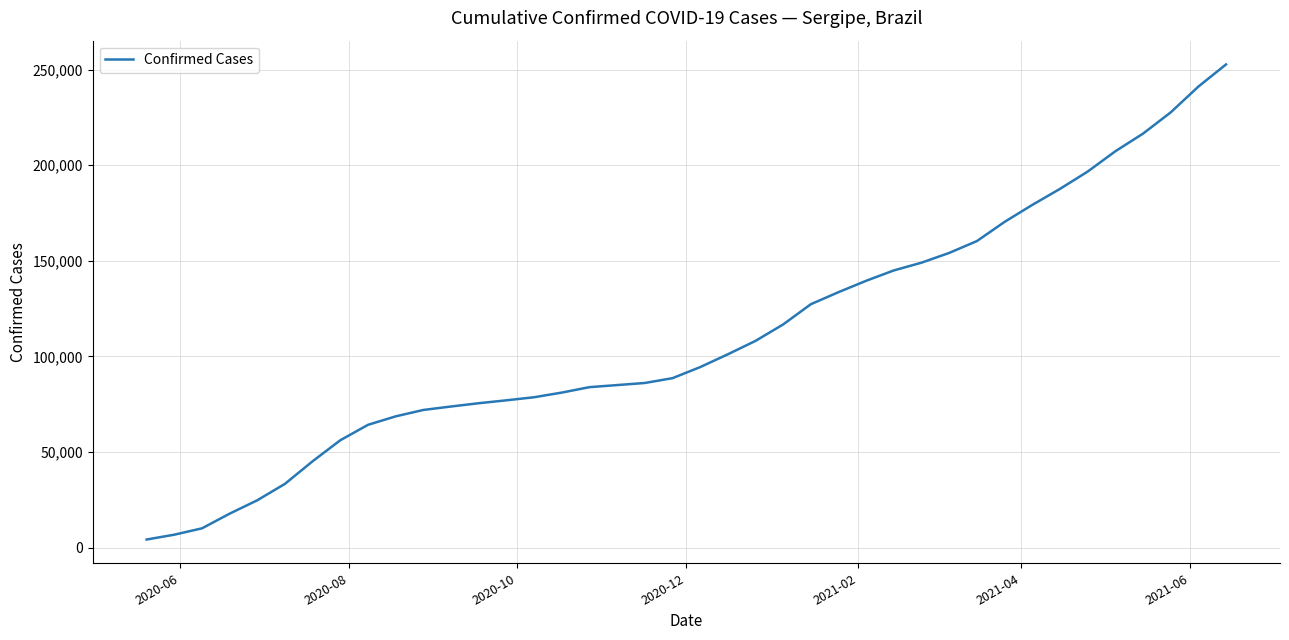

How many lines are shown in the chart?

1